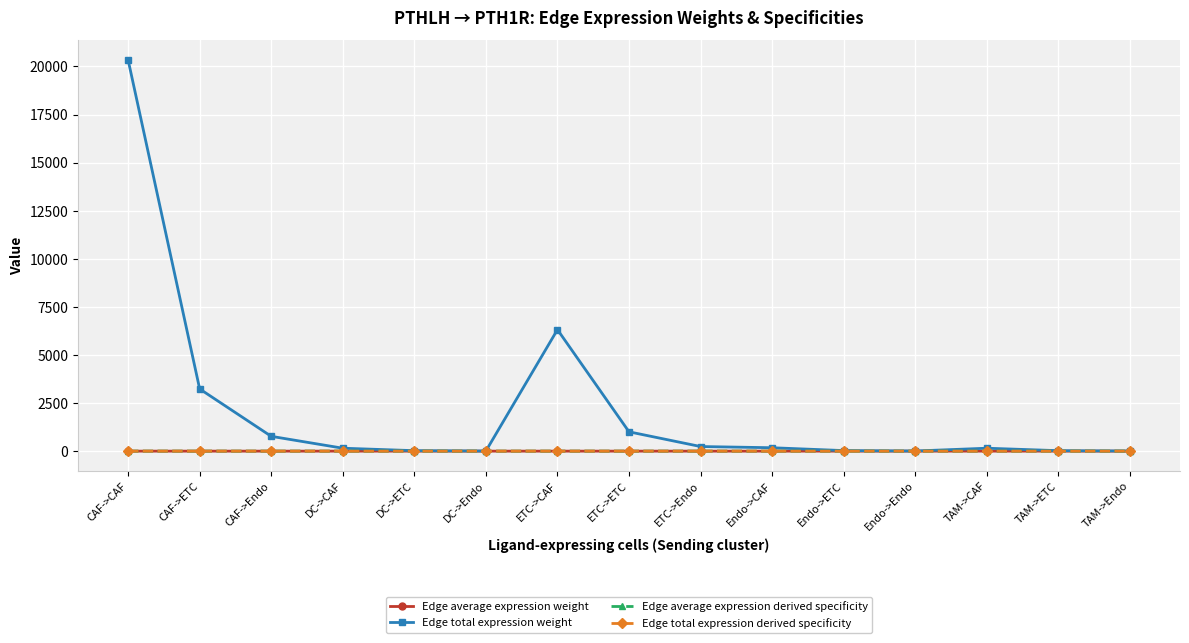

Which series has the largest range (max minus min)?

Edge total expression weight